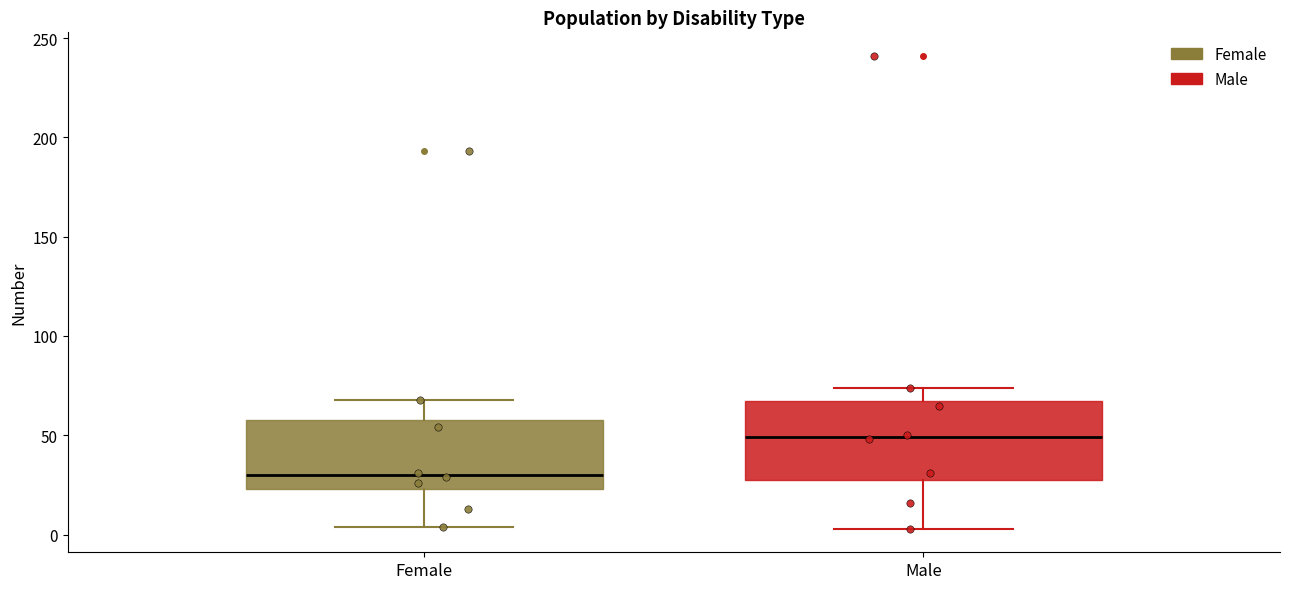

Reading left to right, transcribe this box plot: for each box, give where its median line is, the range the box spans, and where its two whiskers end, as read against the y-axis. The values are not printed on the chart, so give them approximately, as read against the axis.

Female: median 30, box 25 to 60, whiskers 5 to 70
Male: median 50, box 25 to 65, whiskers 5 to 75